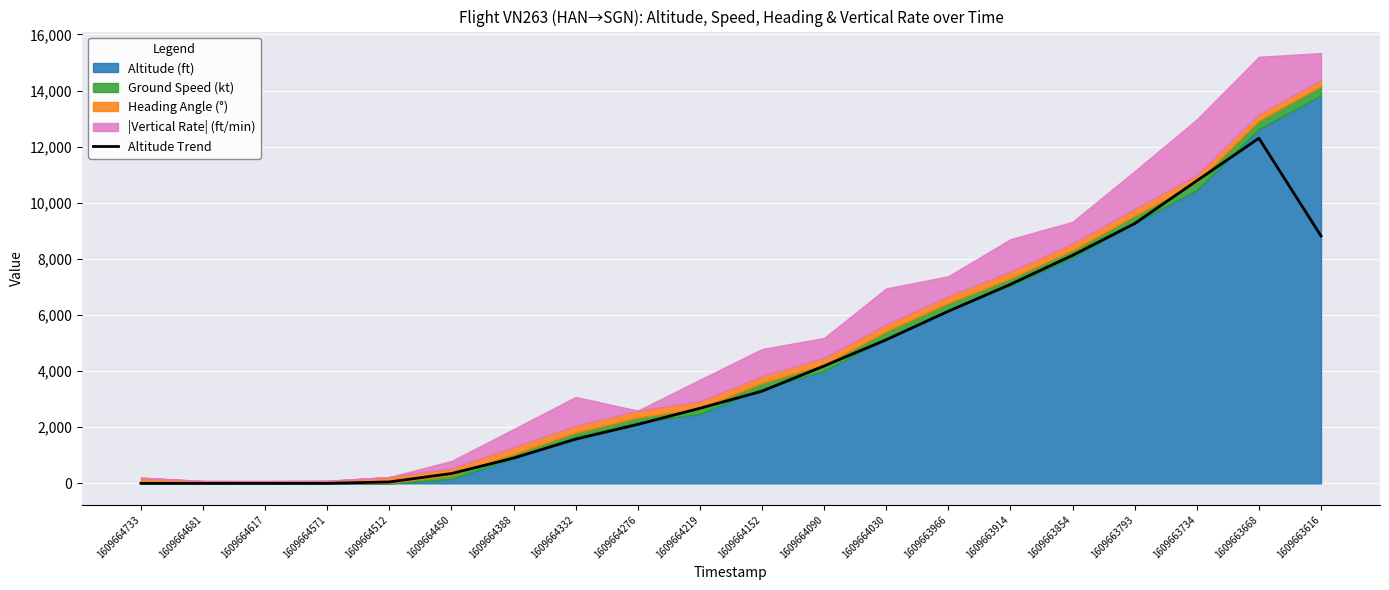

How many values are below 3283?

10